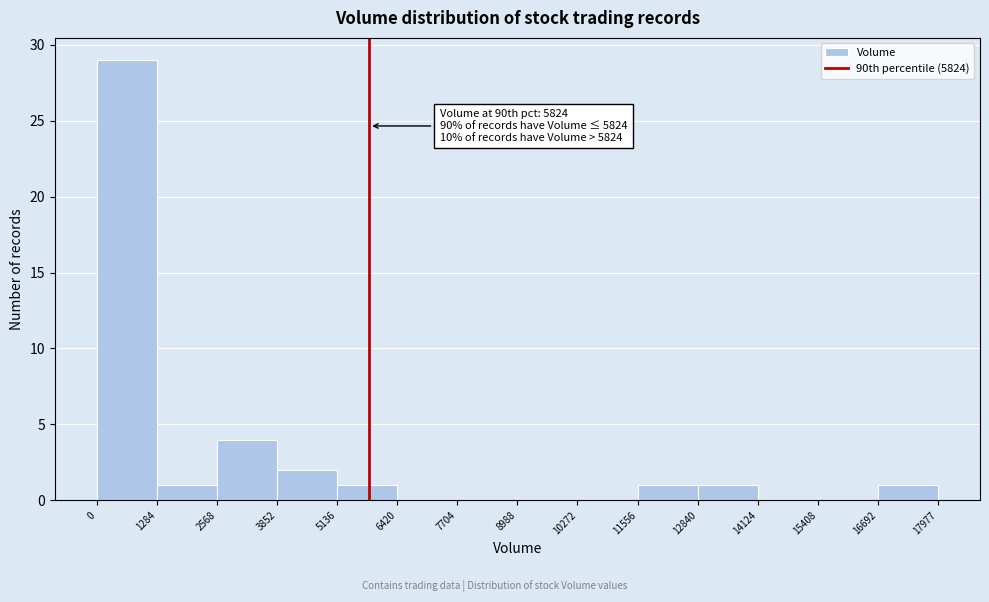

Which range on the x-axis has the tallest bar?

0 to 1284